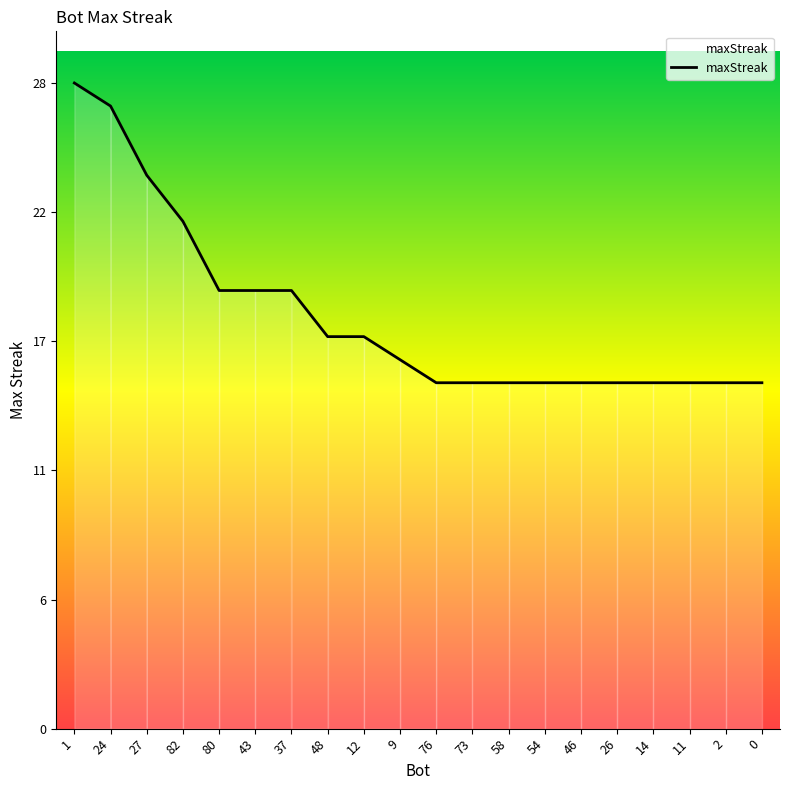

Does the chart have visible grid lines?

No